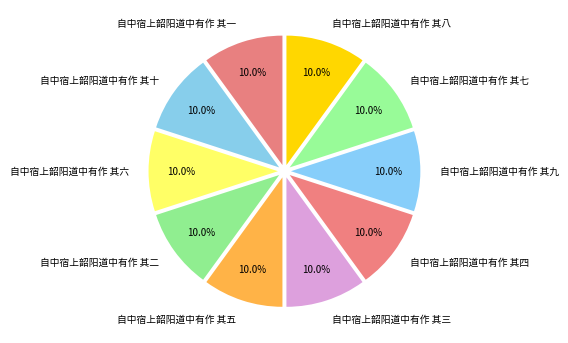

To the nearest percent, what is the combined percentage of 自中宿上韶阳道中有作 其十 and 自中宿上韶阳道中有作 其九?

20%